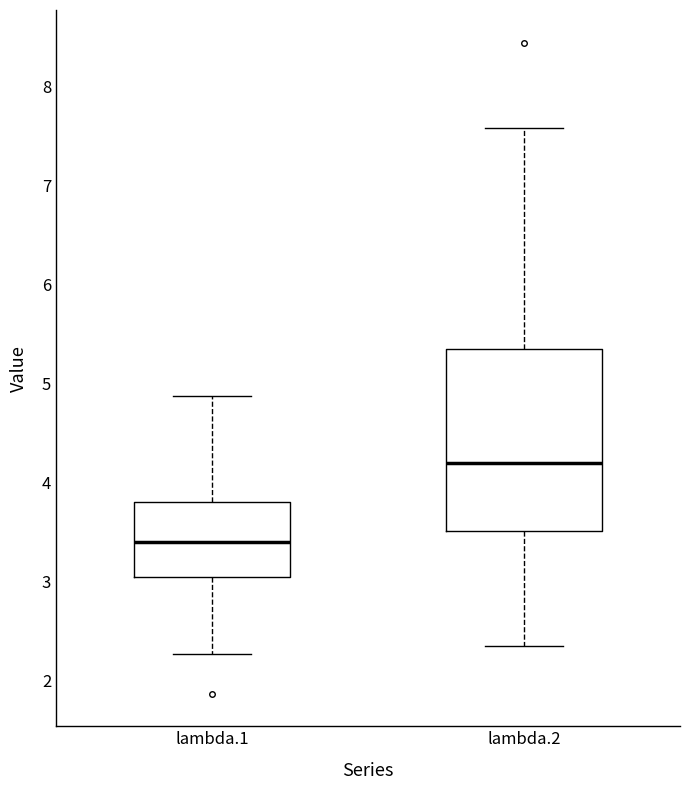

Reading left to right, transcribe this box plot: for each box, give where its median line is, the range the box spans, and where its two whiskers end, as read against the y-axis. The values are not printed on the chart, so give them approximately, as read against the axis.

lambda.1: median 3.4, box 3.0 to 3.8, whiskers 2.3 to 4.9
lambda.2: median 4.2, box 3.5 to 5.3, whiskers 2.3 to 7.6